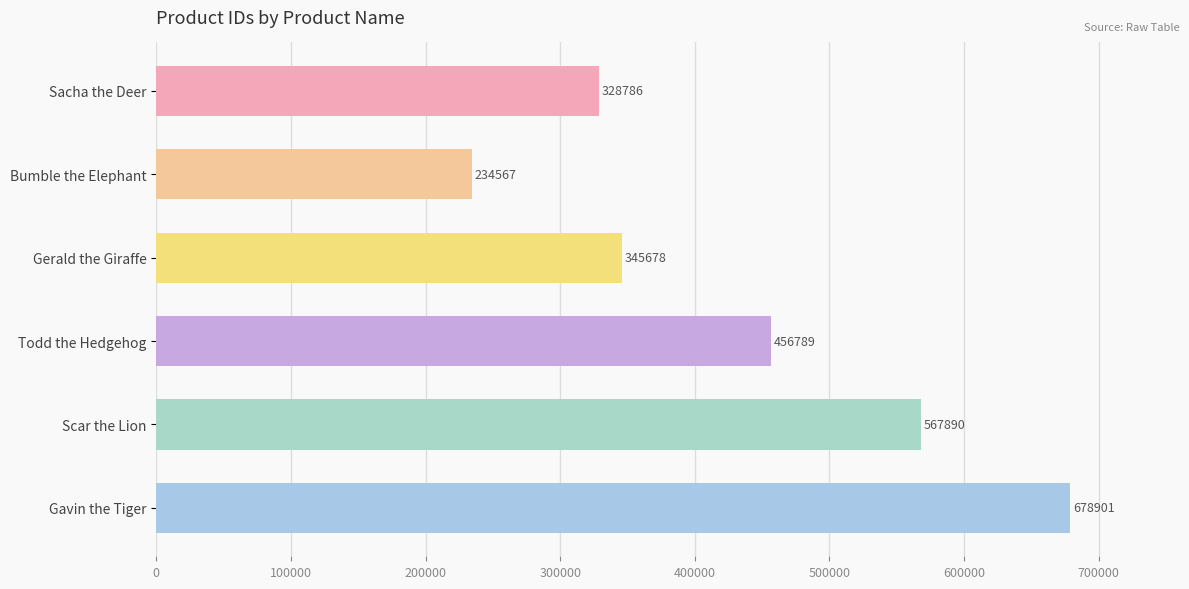

Reading top to bottom, what are all the values shown in this chart?

Sacha the Deer=328786	Bumble the Elephant=234567	Gerald the Giraffe=345678	Todd the Hedgehog=456789	Scar the Lion=567890	Gavin the Tiger=678901